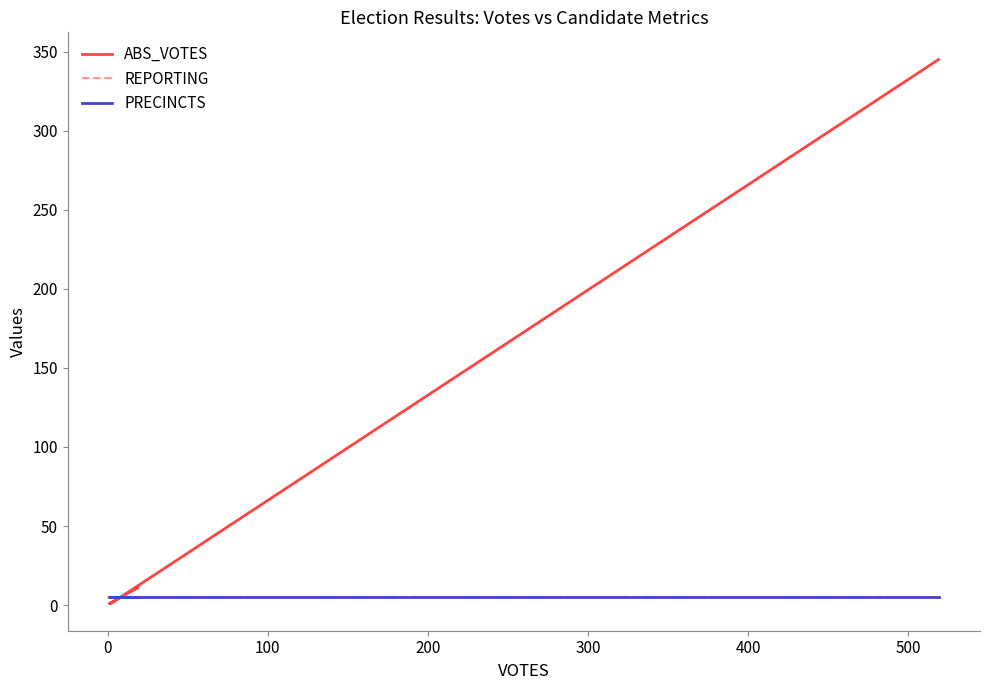

What is the minimum value for REPORTING?

5